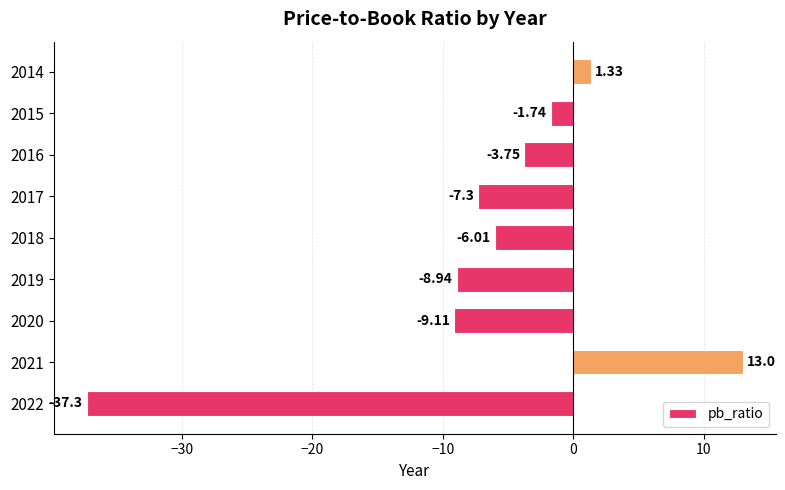

Which has a higher value, 2020 or 2017?

2017